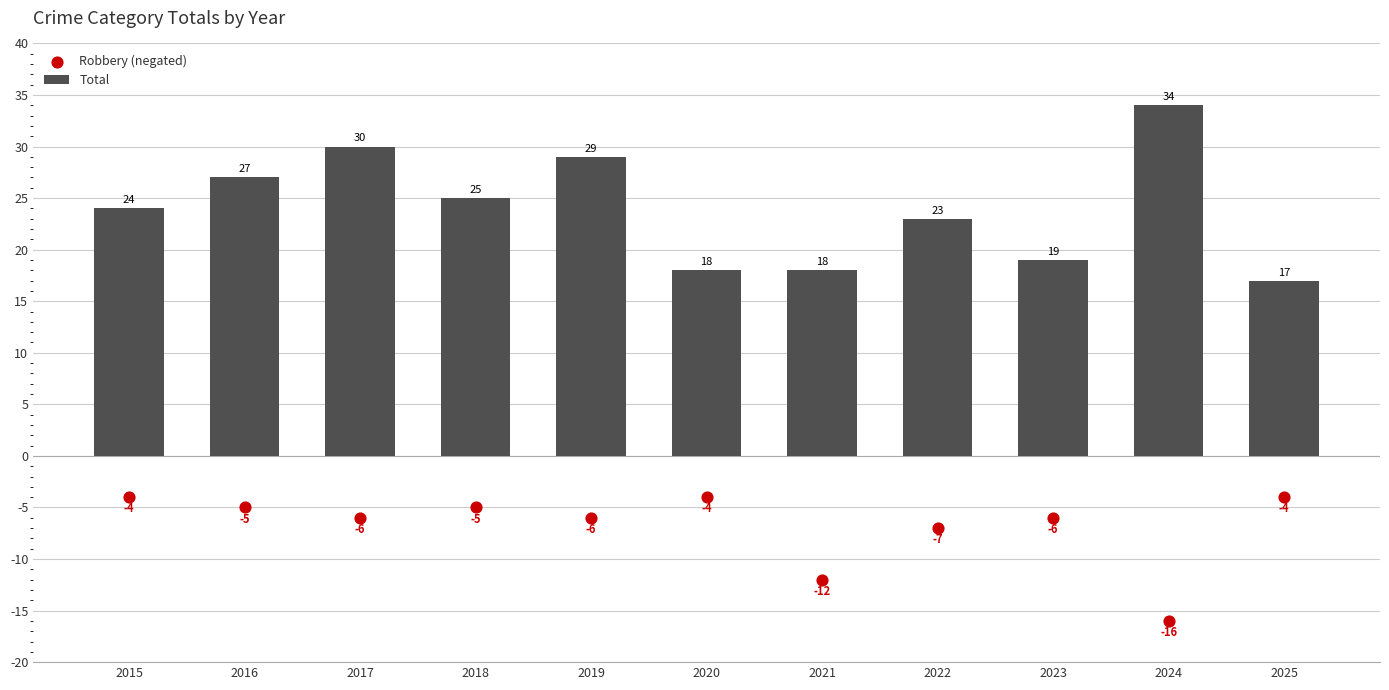

Which series reaches the maximum Y coordinate?

Total